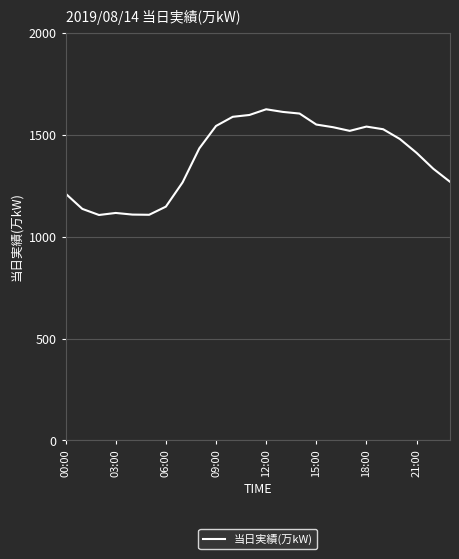

What is the maximum value shown in the chart?

1626